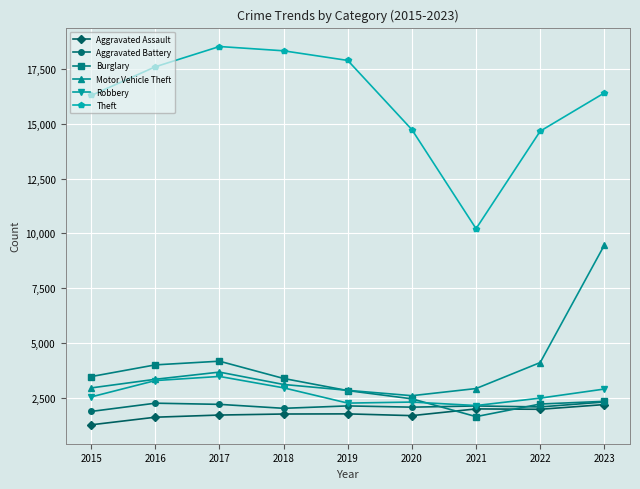

Which series has the largest total across all categories?

Theft